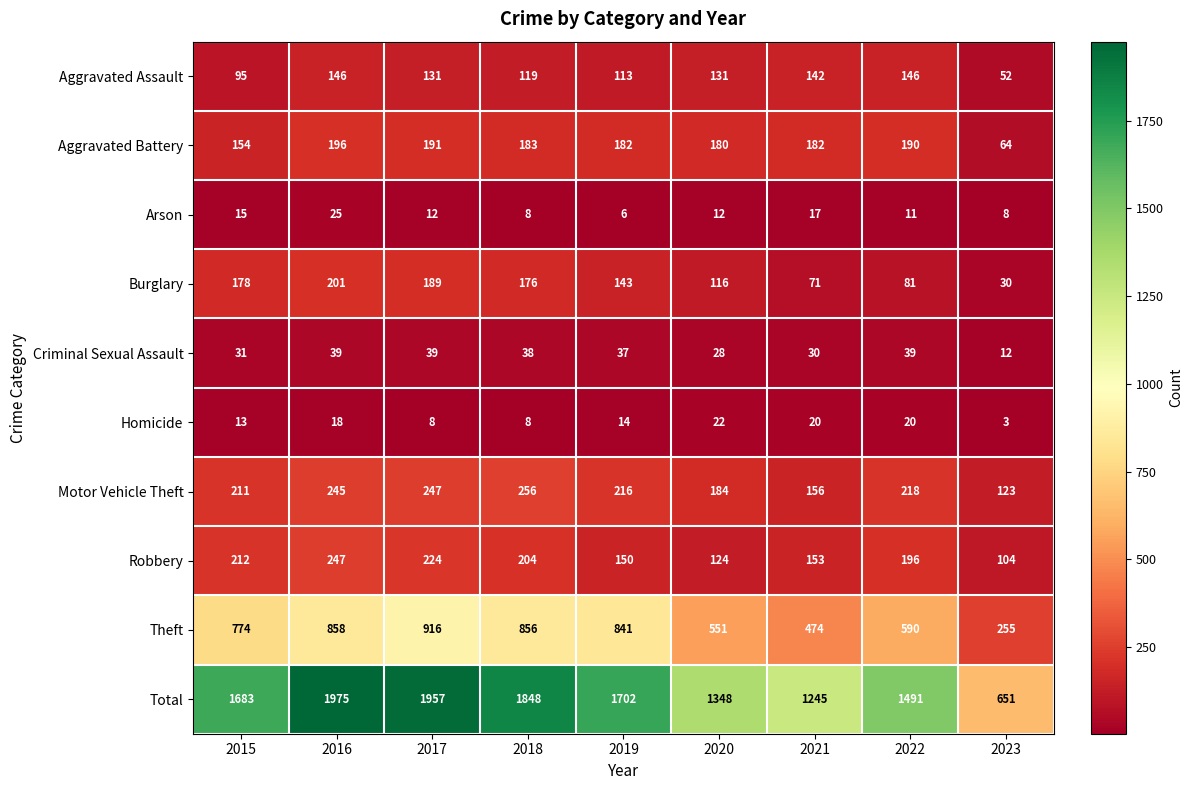

What is the difference between the Motor Vehicle Theft values at 2015 and 2019?

5